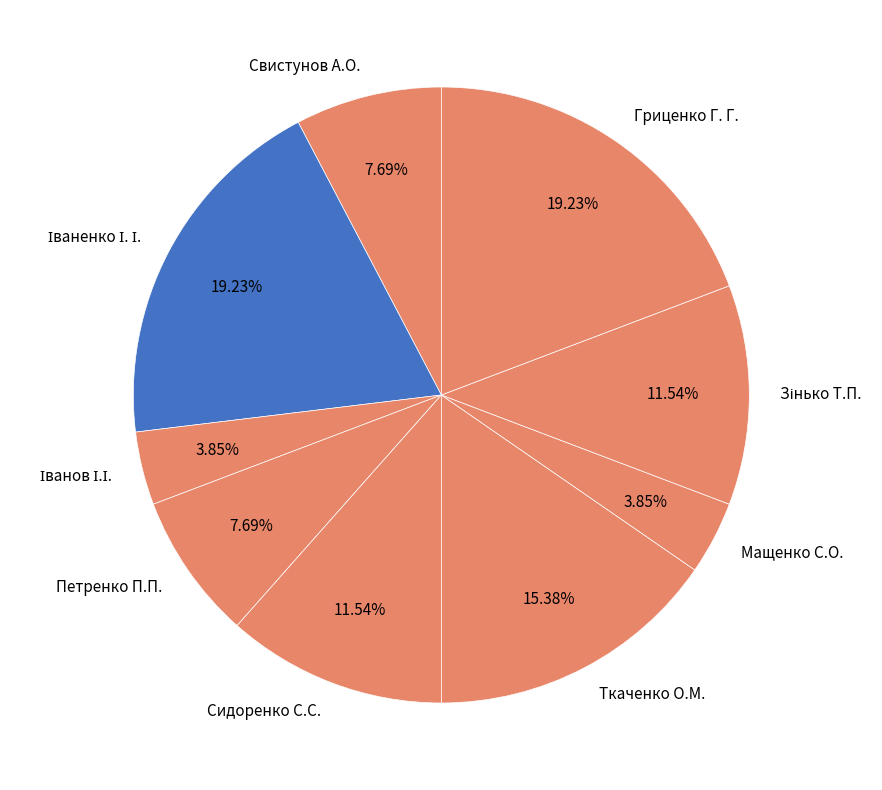

To the nearest percent, what portion does Свистунов А.О. represent?

8%